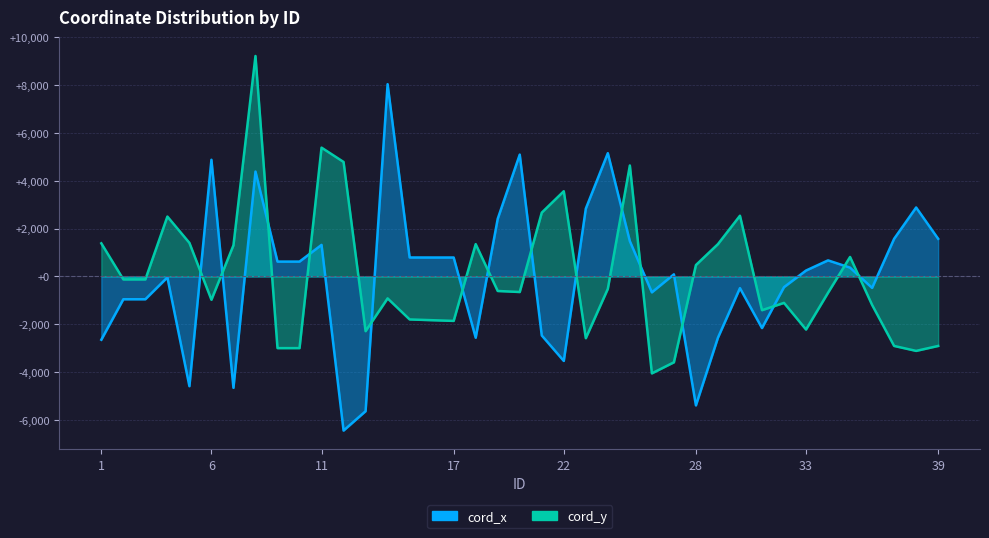

How many intersections are there between cord_y and cord_x?

15